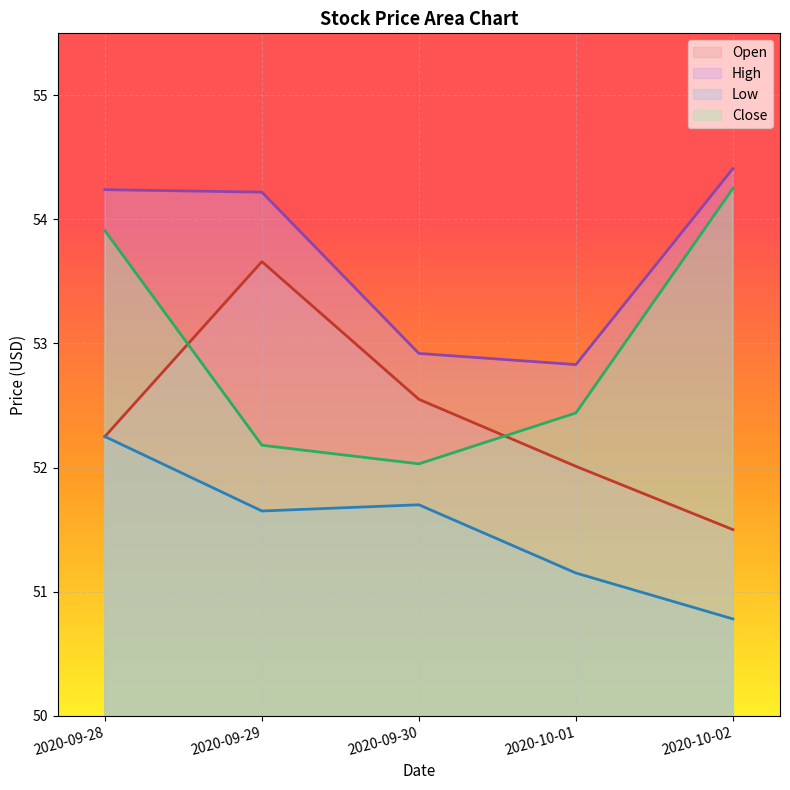

The value of High at 2020-09-30 is 52.9. True or false?

True